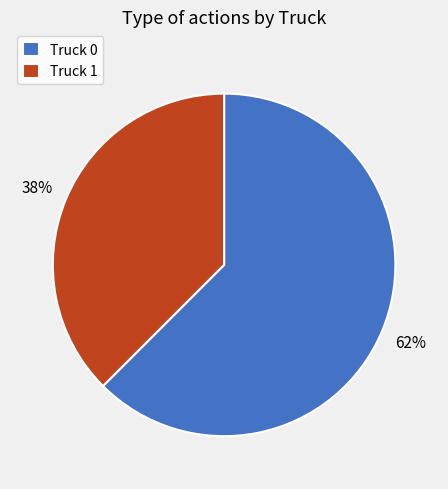

Which slice is the largest?

Truck 0